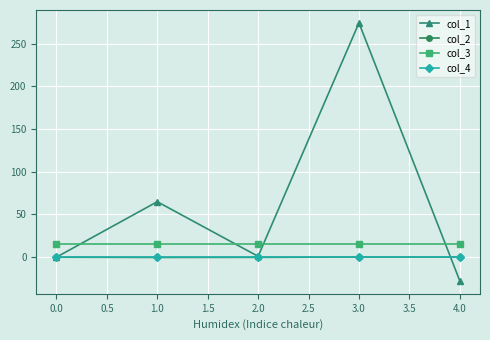

What is the label of the 1st point from the right?

4.0